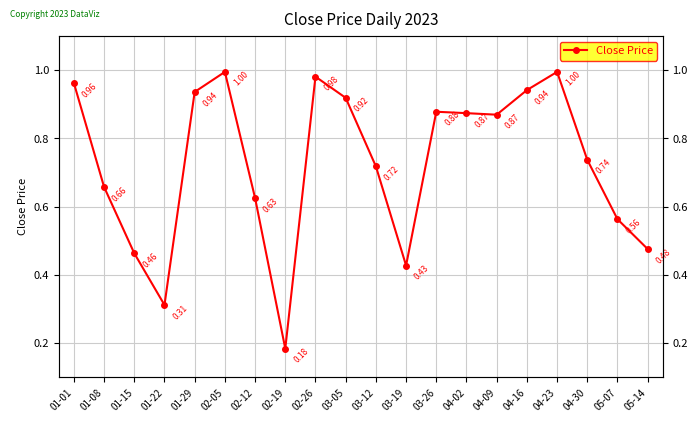

True or false: the data shows 0.4 at 03-19.

True